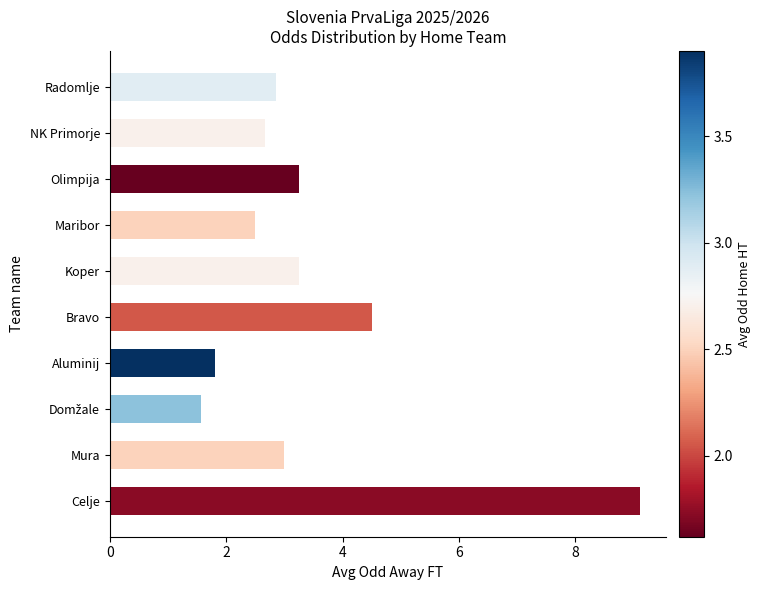

Approximately how many times larger is the value at Olimpija compared to NK Primorje?

1.2